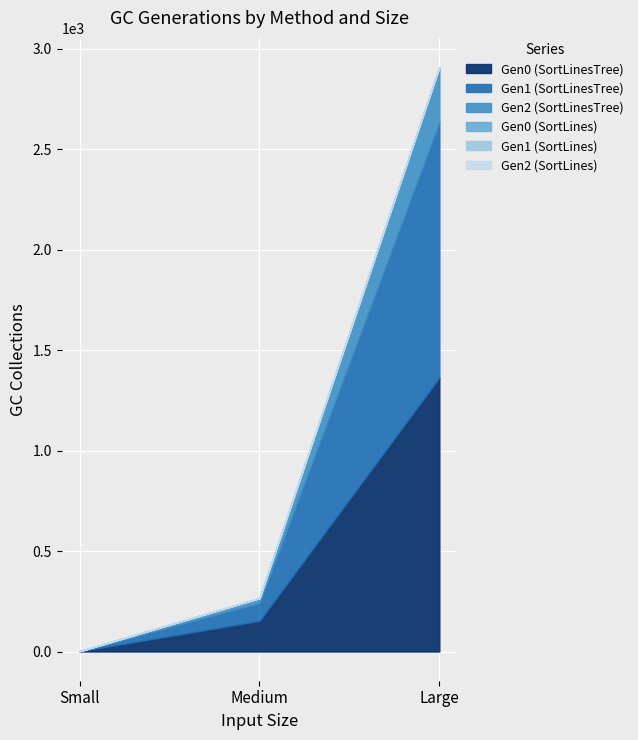

Reading left to right, extract all data points from this chart.

Gen0 (SortLinesTree): 1.4	152.3	1363.6
Gen1 (SortLinesTree): 0.0	89.8	1272.7
Gen2 (SortLinesTree): 0.0	23.4	272.7
Gen0 (SortLines): 0.0	0.0	0.0
Gen1 (SortLines): 0.0	0.0	0.0
Gen2 (SortLines): 0.0	0.0	0.0